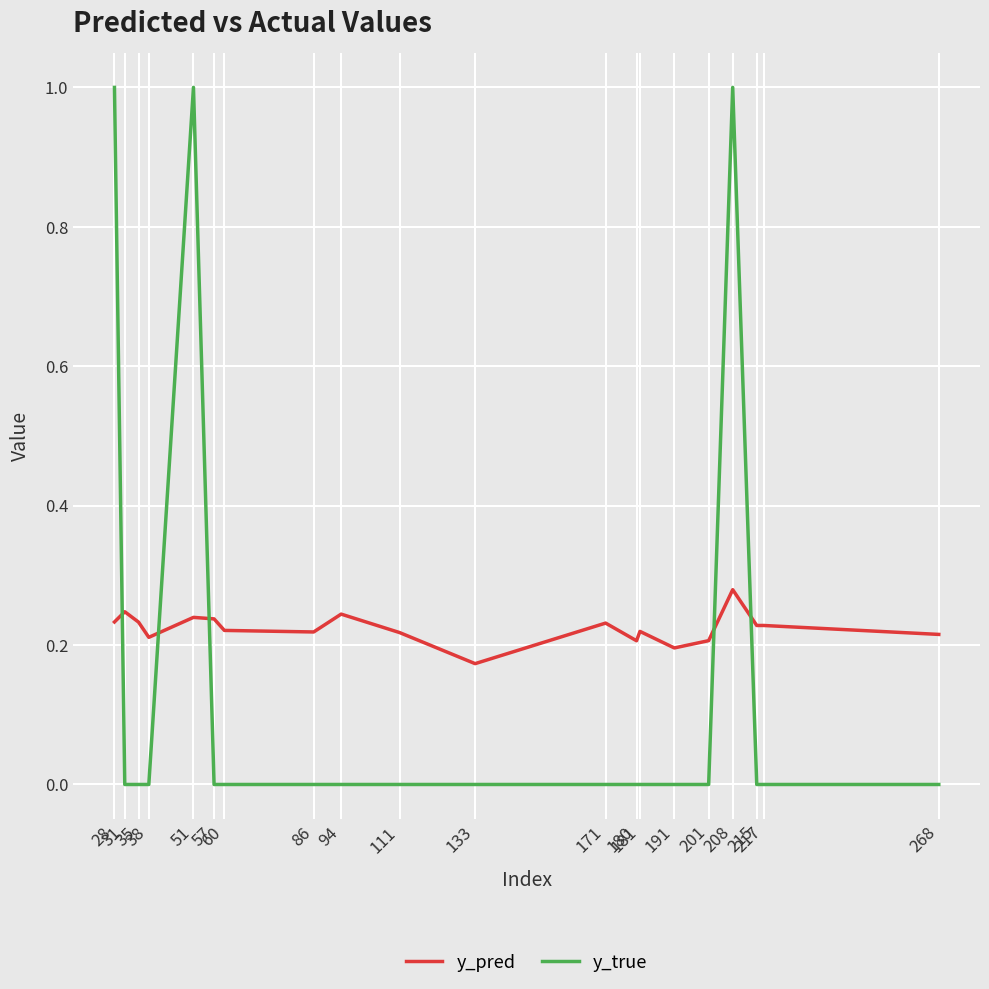

Is the value of y_pred at 38 greater than the value of y_true at 86?

Yes